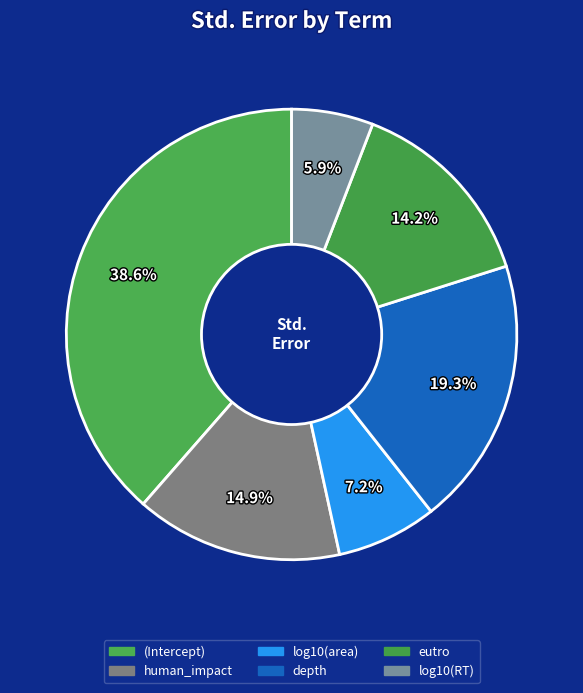

Which has a higher value, (Intercept) or human_impact?

(Intercept)